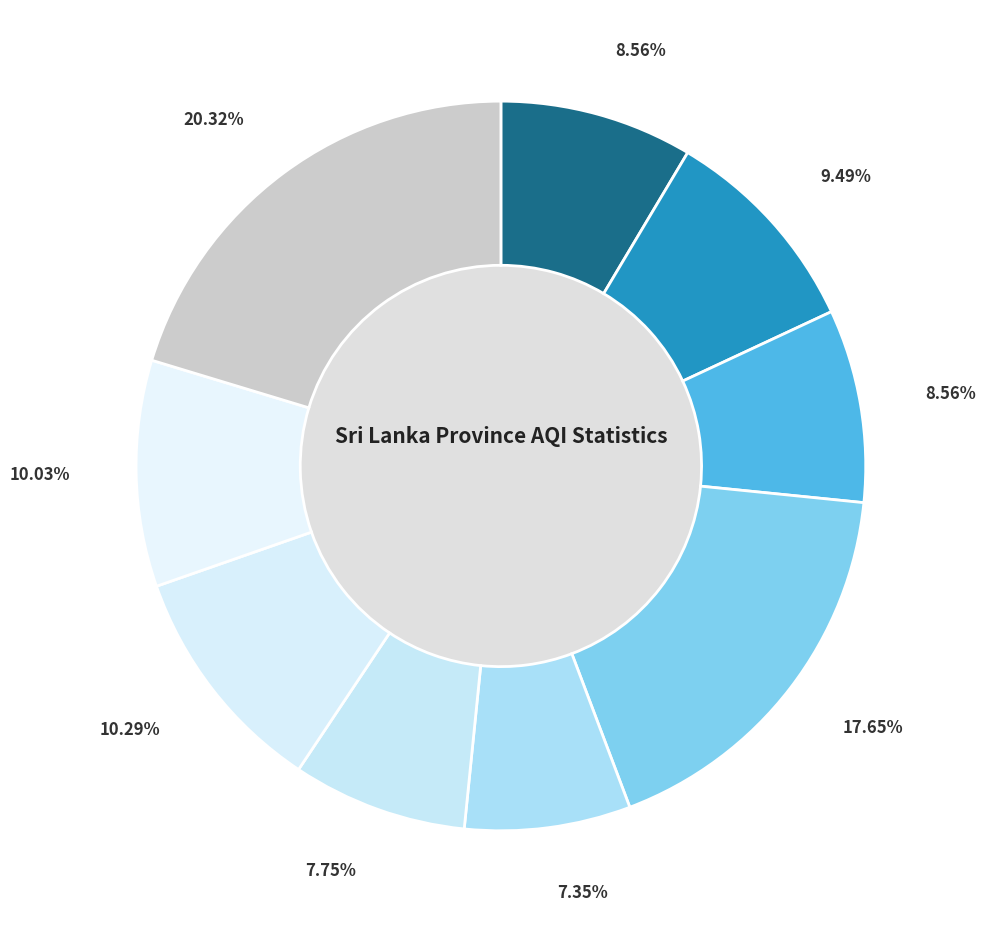

Approximately how many times larger is the value at Sabaragamuwa compared to Northern Province?

1.1